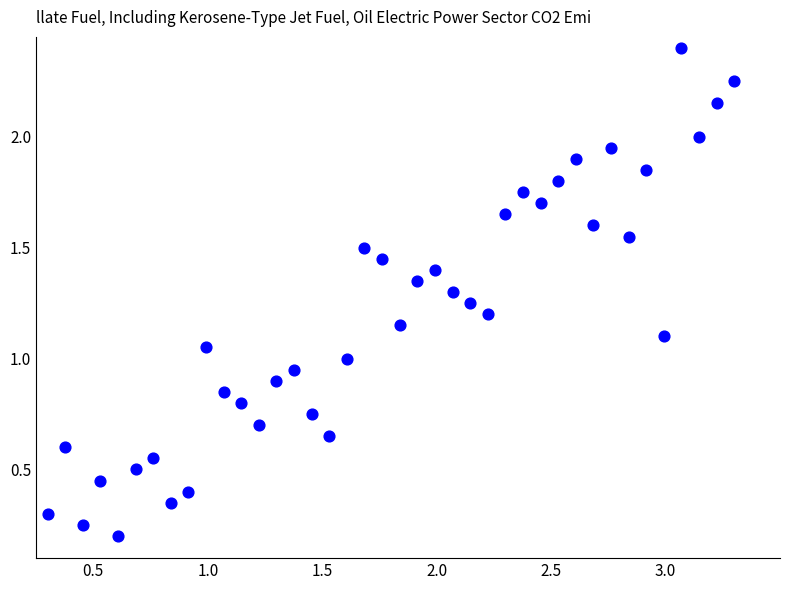

What is the range of X values (max minus min)?

3.0